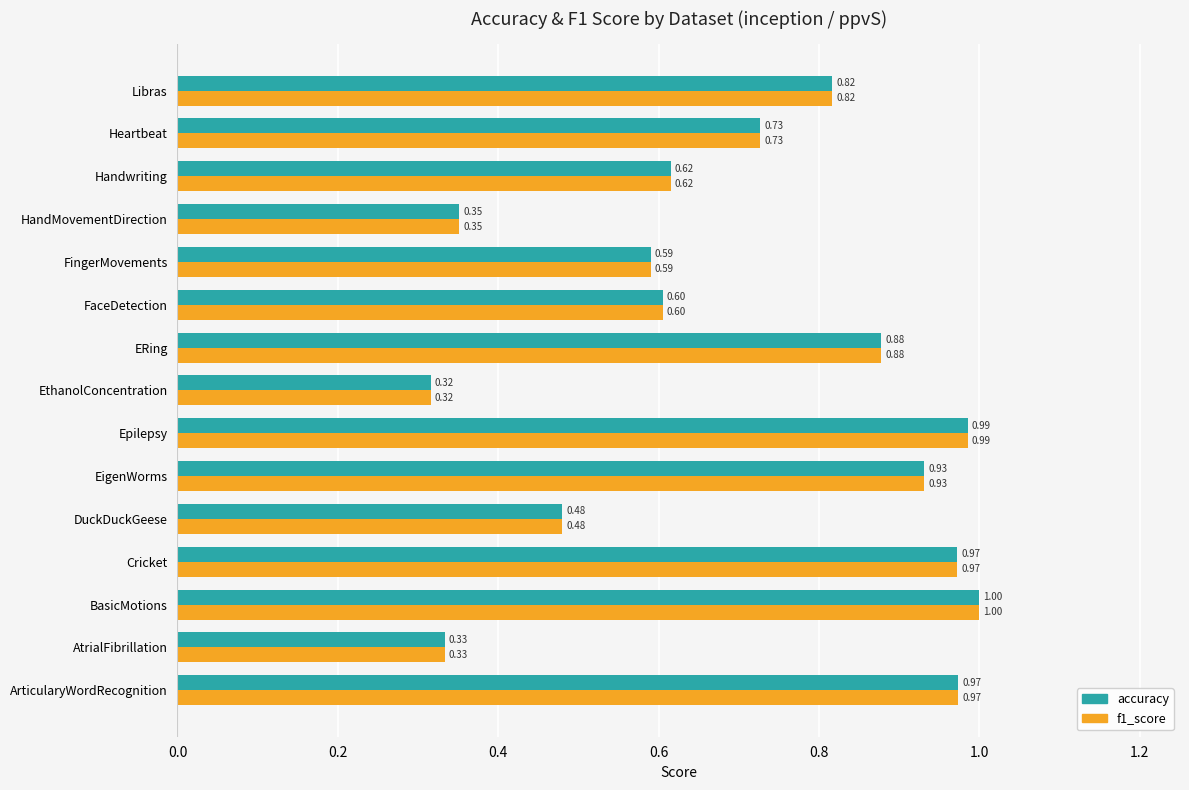

Where is accuracy nearest to the value 0?

EthanolConcentration